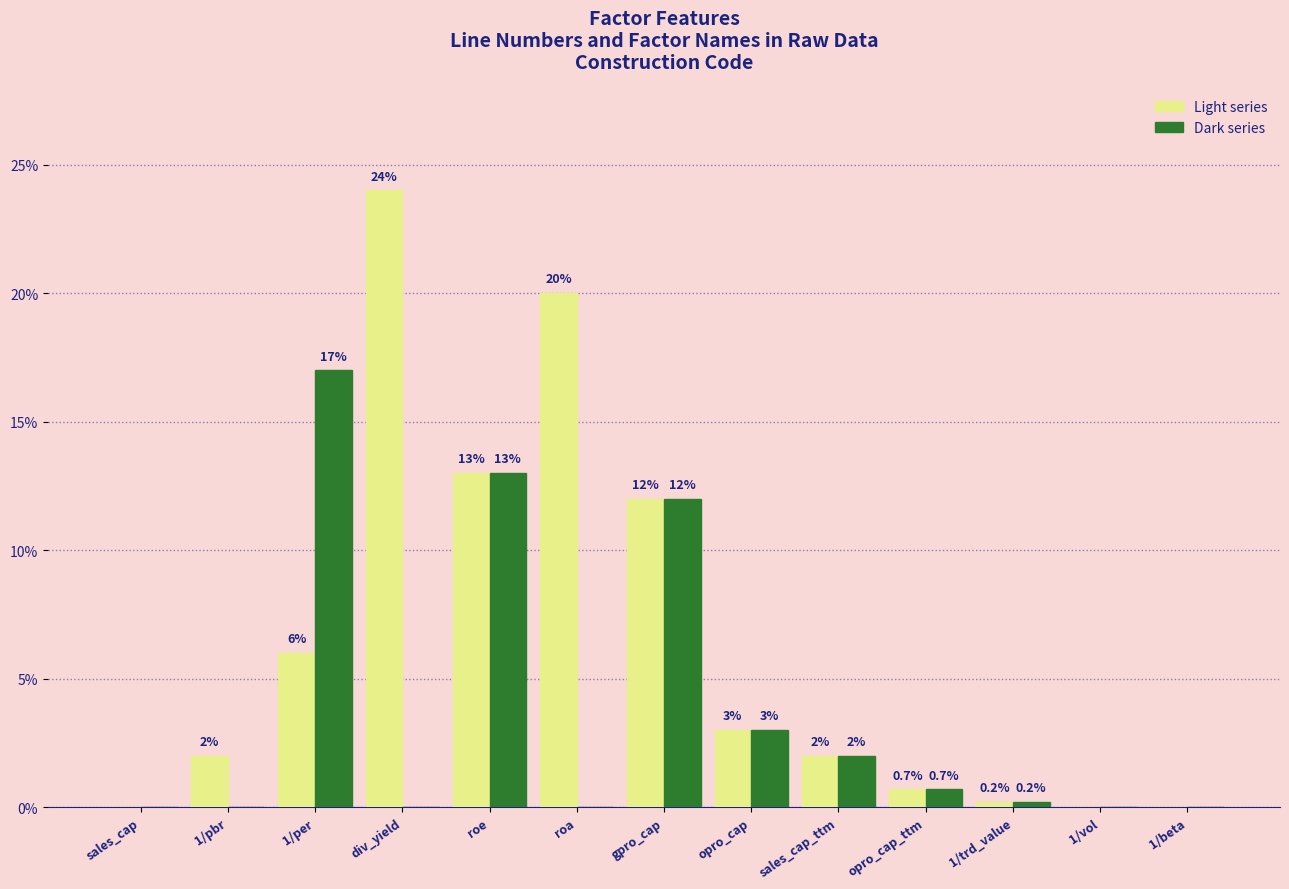

How many data points in Dark series are above 0?

7